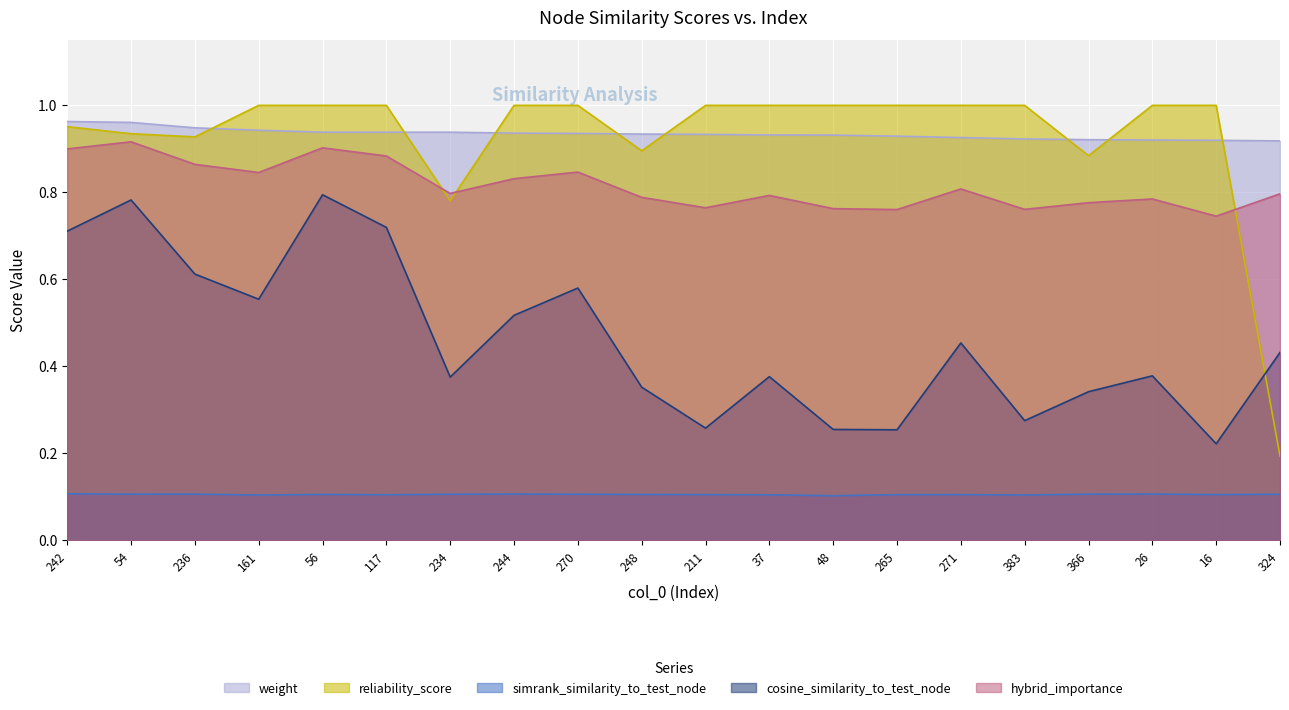

In reliability_score, how many points are lower than both neighbors (excluding endpoints)?

4